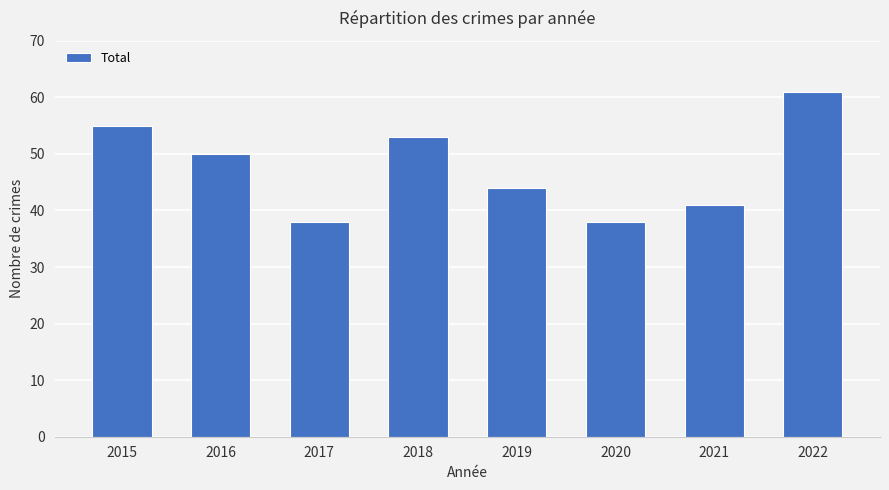

Between 2019 and 2018, which is larger?

2018